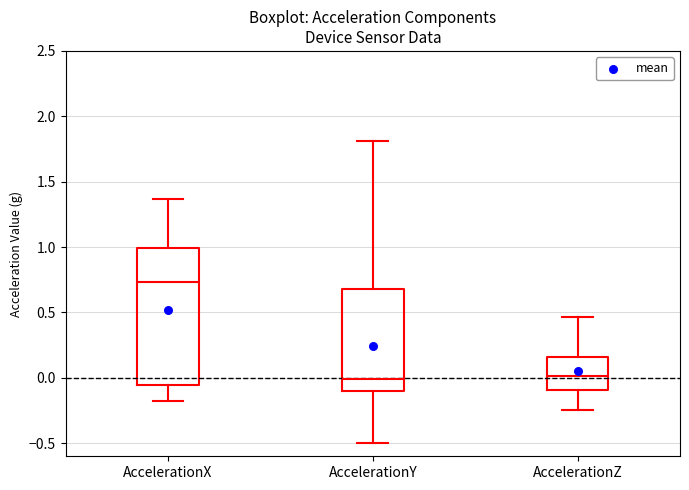

Reading left to right, read every box against the y-axis: the position of its median line, the range the box covers, and the ends of its whiskers. The values are not printed on the chart, so give them approximately, as read against the axis.

AccelerationX: median 0.75, box -0.05 to 1.00, whiskers -0.15 to 1.35
AccelerationY: median 0.00, box -0.10 to 0.70, whiskers -0.50 to 1.80
AccelerationZ: median 0.00, box -0.10 to 0.15, whiskers -0.25 to 0.45